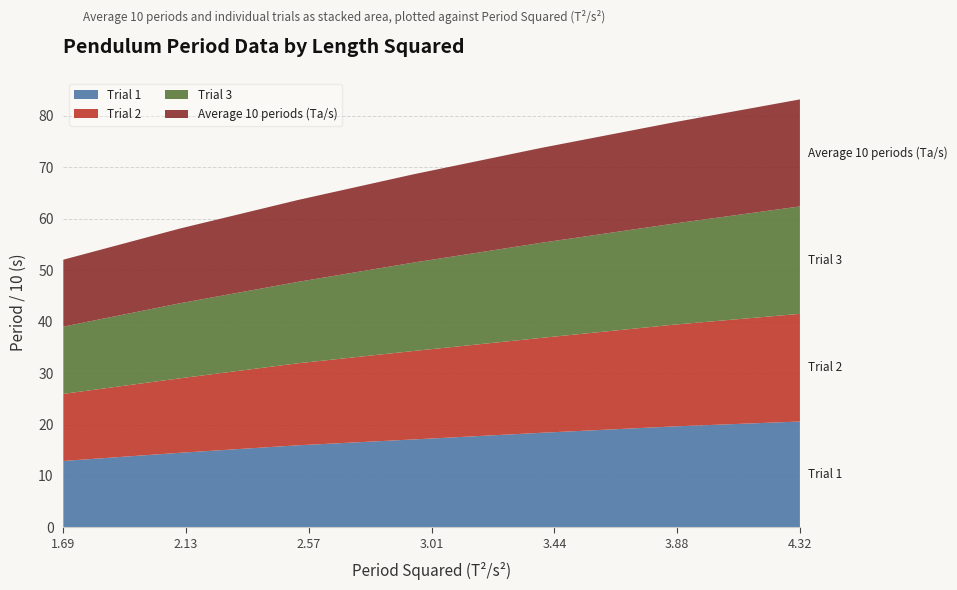

Reading left to right, what are all the values shown in this chart?

Trial 1: 12.9	14.5	16.0	17.1	18.4	19.6	20.6
Trial 2: 13.0	14.5	15.9	17.2	18.4	19.8	20.9
Trial 3: 13.1	14.6	15.8	17.2	18.5	19.6	20.9
Average 10 periods (Ta/s): 13.0	14.5	15.9	17.2	18.4	19.7	20.8